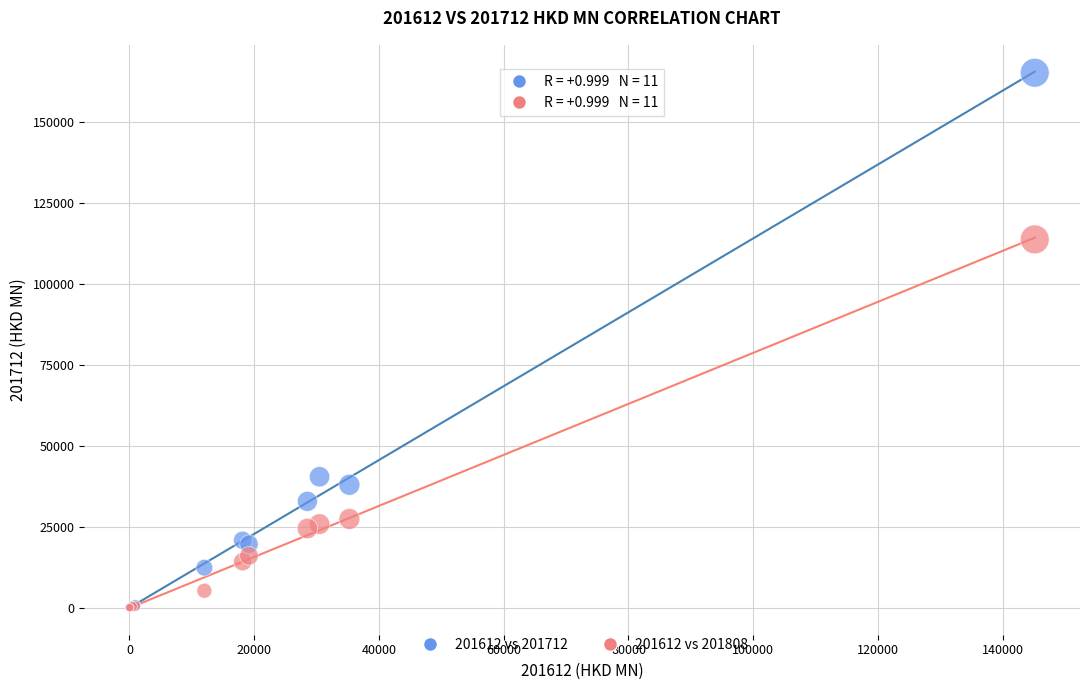

In the 201612 vs 201808 series, what Y value is closest to 56886?

27382.8